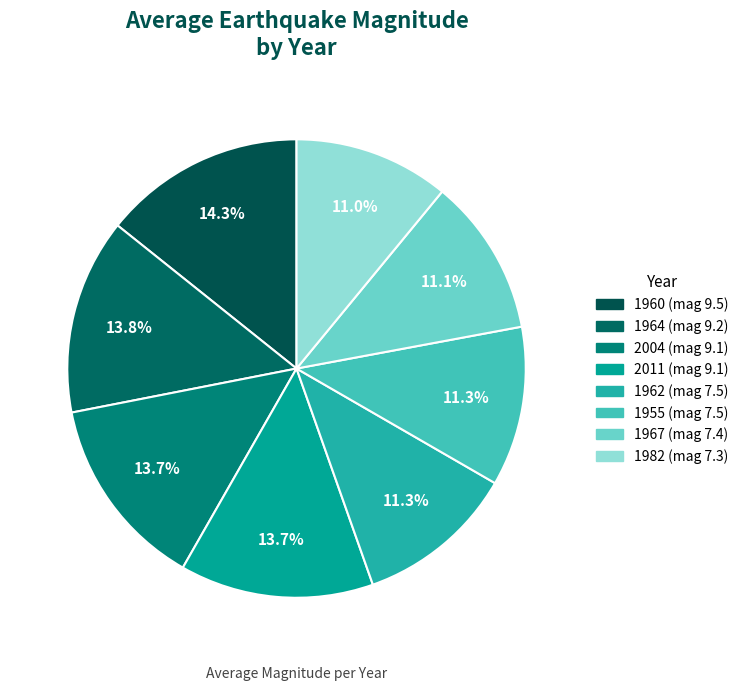

Count the number of slices in the pie.

8